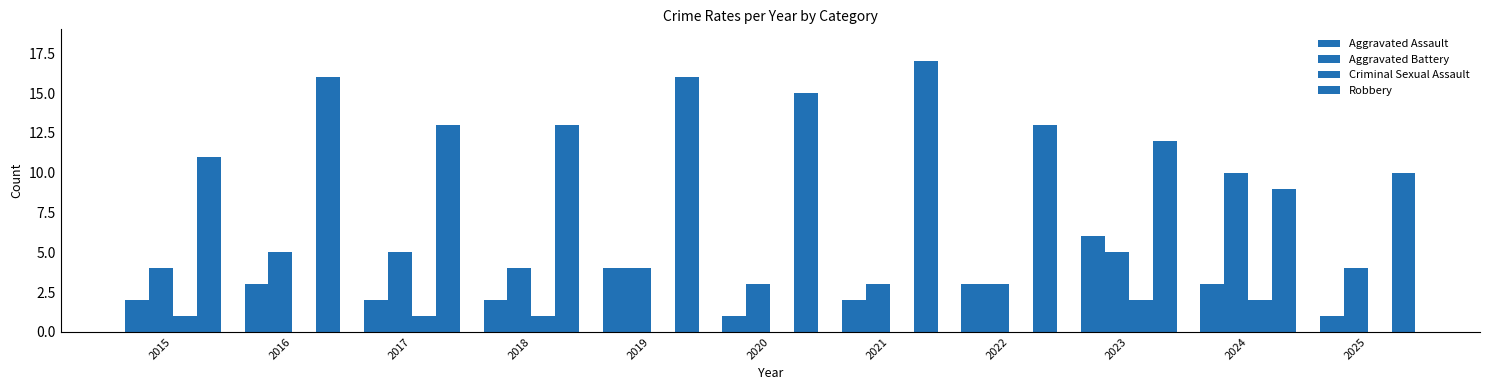

Count the number of categories in the chart.

11